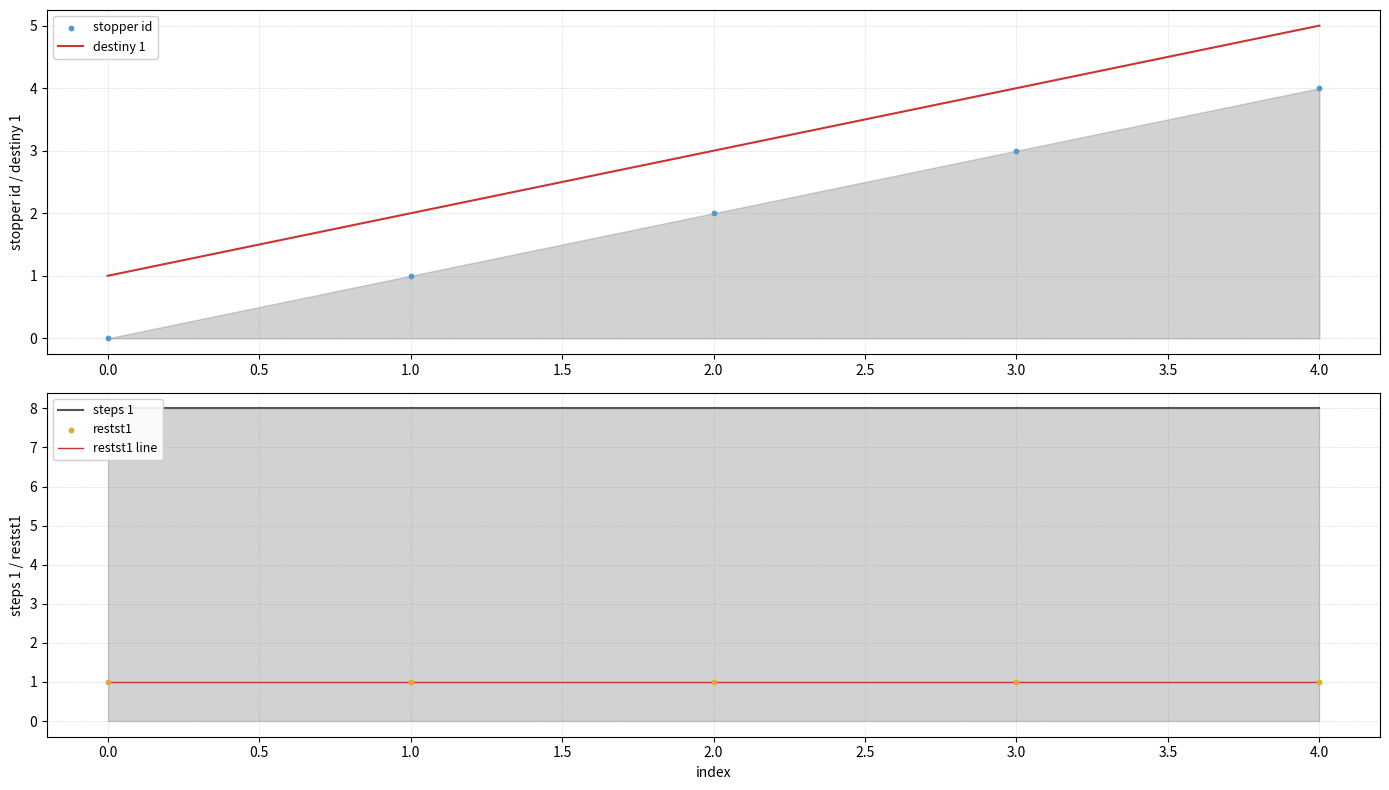

The value of destiny 1 at 4.0 is 5. True or false?

True